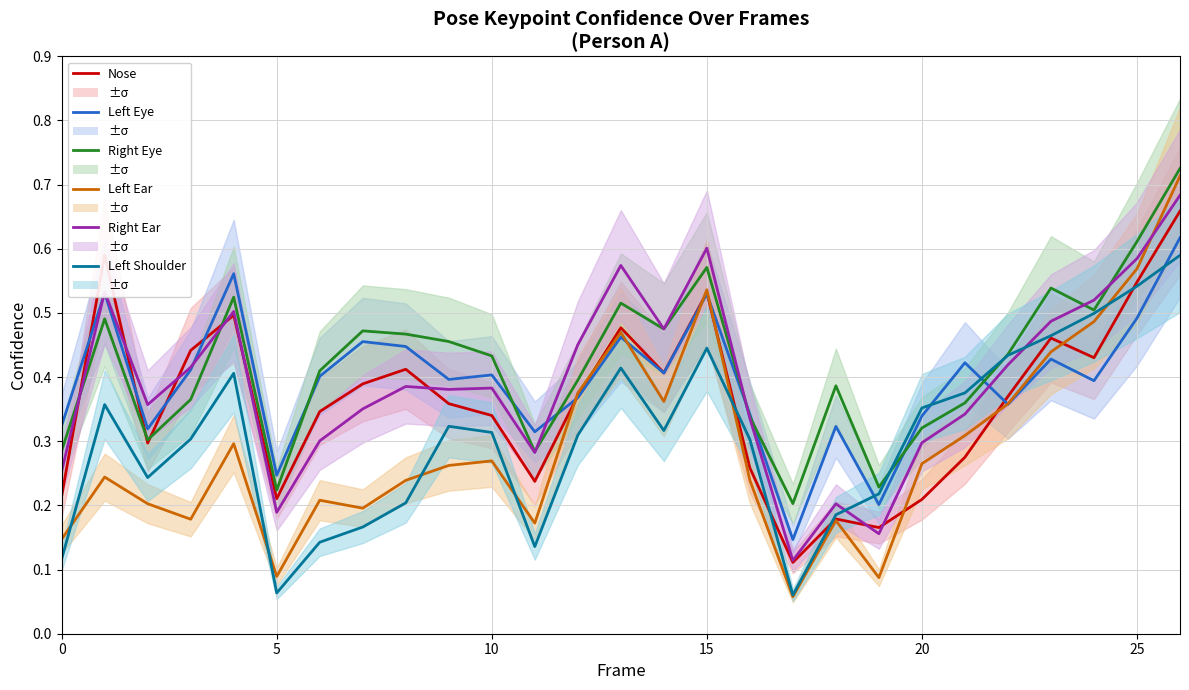

At which category is the sum across all series the highest?

26